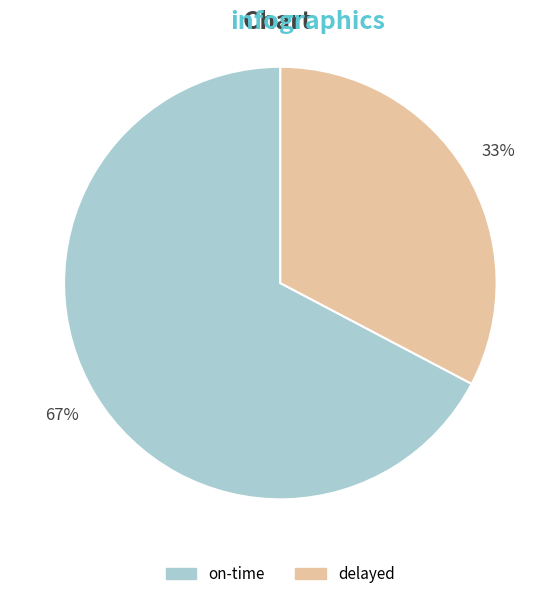

To the nearest percent, what is the average slice percentage?

50%